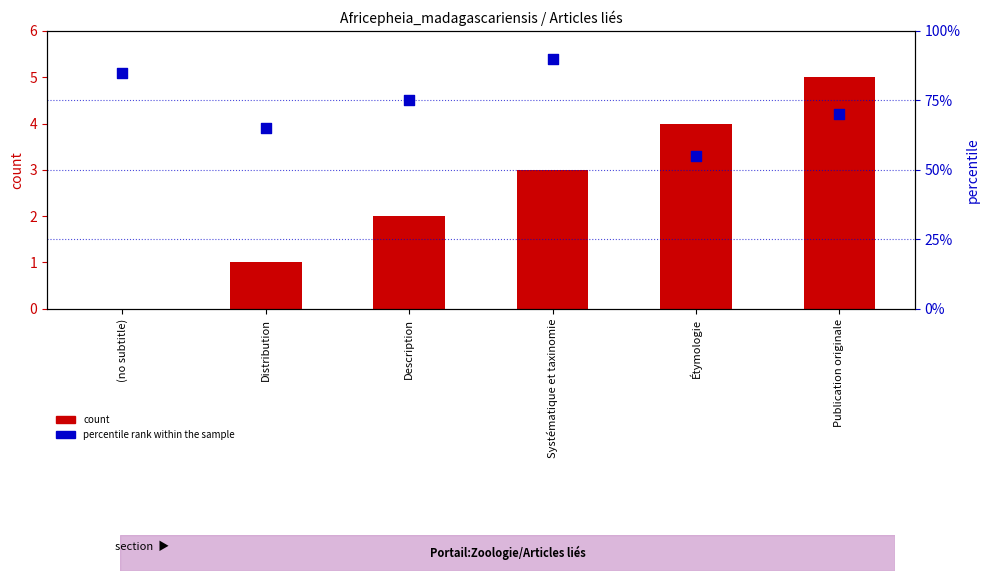

Is the value of count at Distribution greater than the value of percentile rank within the sample at Description?

No